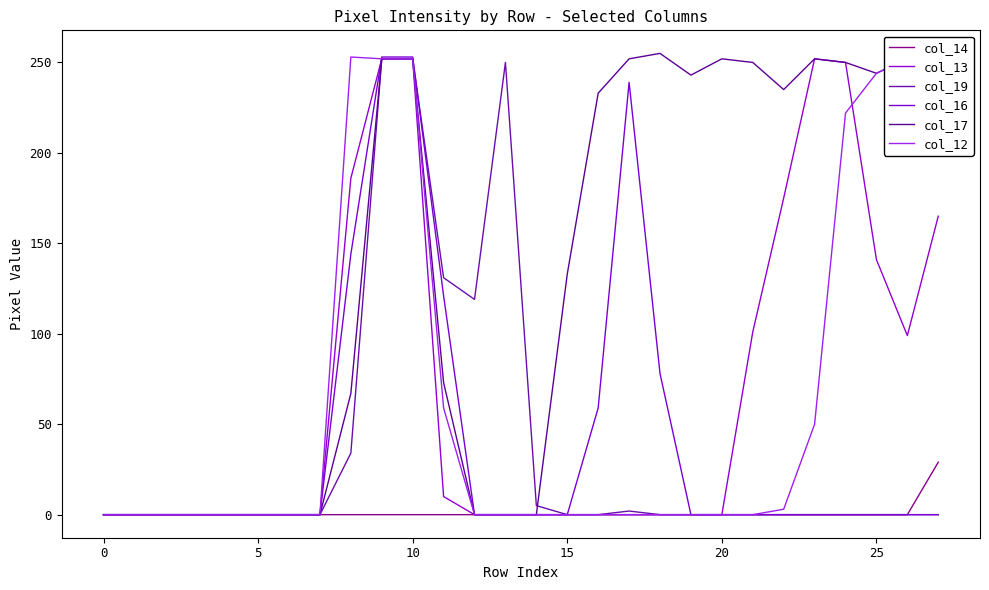

Does the chart have visible grid lines?

No